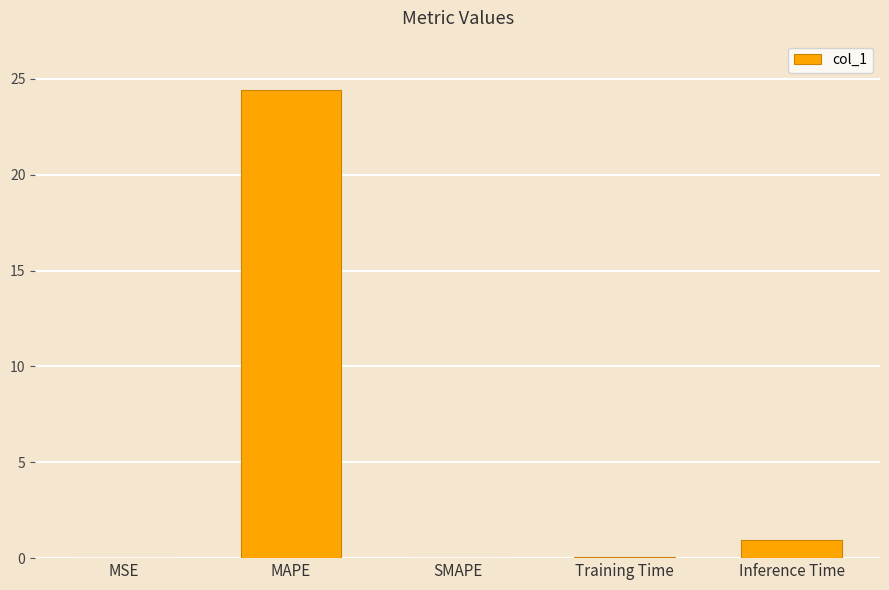

Between MAPE and MSE, which is larger?

MAPE